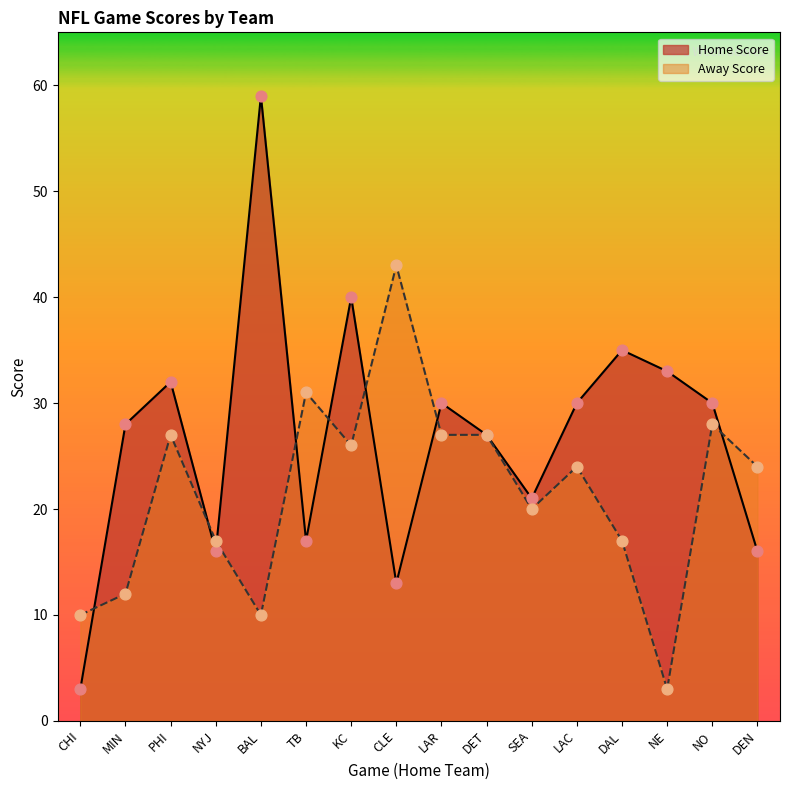

At which category is the sum across all series the highest?

BAL